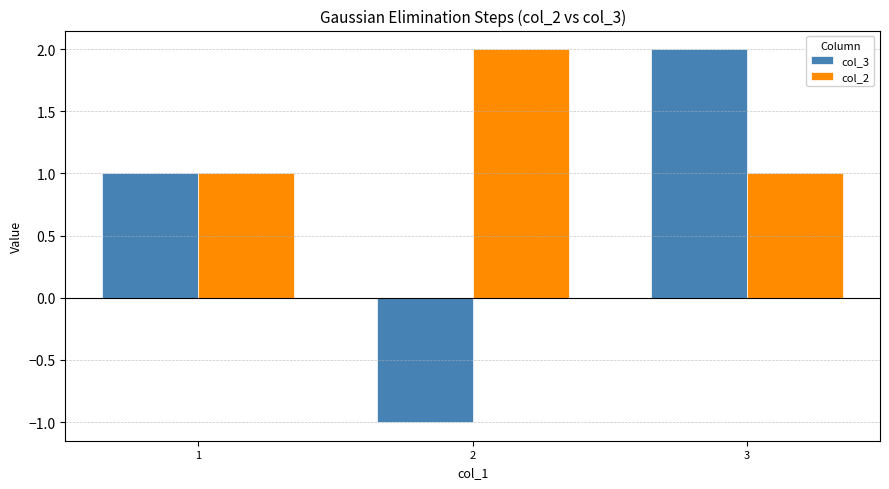

What value does the col_2 series have at 3?

1